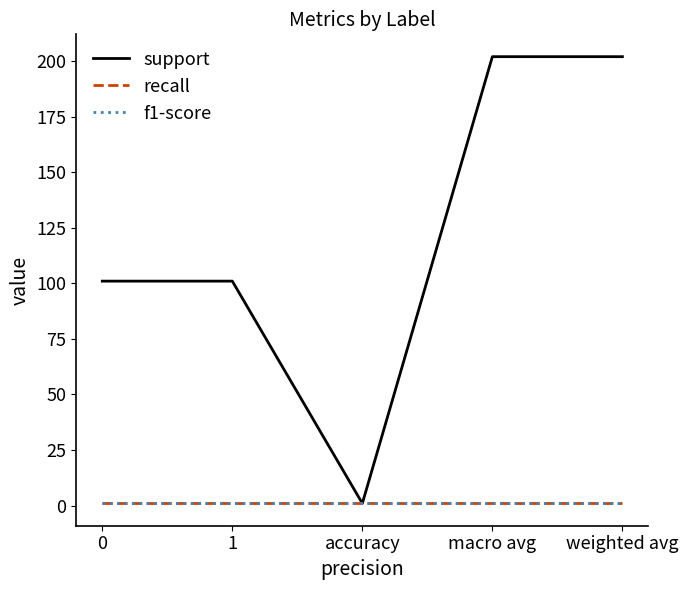

Does the chart have visible grid lines?

No